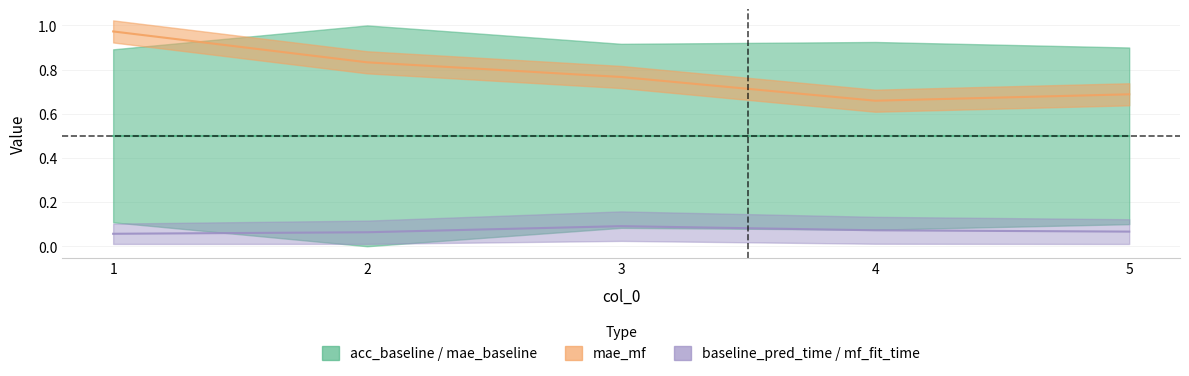

Reading left to right, extract all data points from this chart.

acc_baseline: 0.9	1.0	0.9	0.9	0.9
mae_baseline: 0.1	0.0	0.1	0.1	0.1
mae_mf: 1.0	0.8	0.8	0.7	0.7
baseline_pred_time_total: 0.1	0.1	0.1	0.1	0.1
baseline_pred_time_mean: 0.1	0.1	0.1	0.1	0.1
mf_fit_time: 0.0	0.0	0.0	0.0	0.0